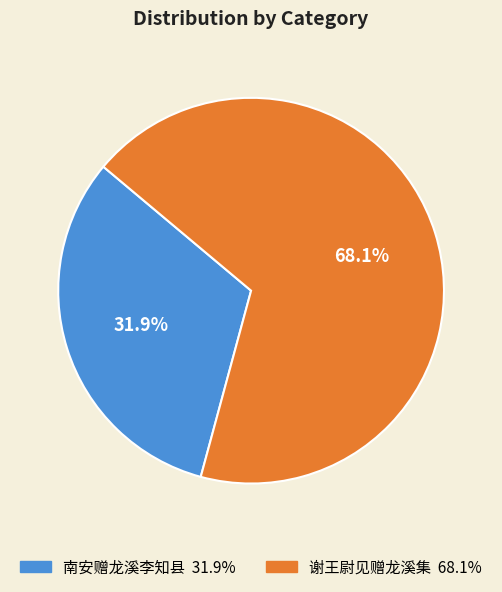

To the nearest percent, what is the difference between the 谢王尉见赠龙溪集 and 南安赠龙溪李知县 slice percentages?

36%